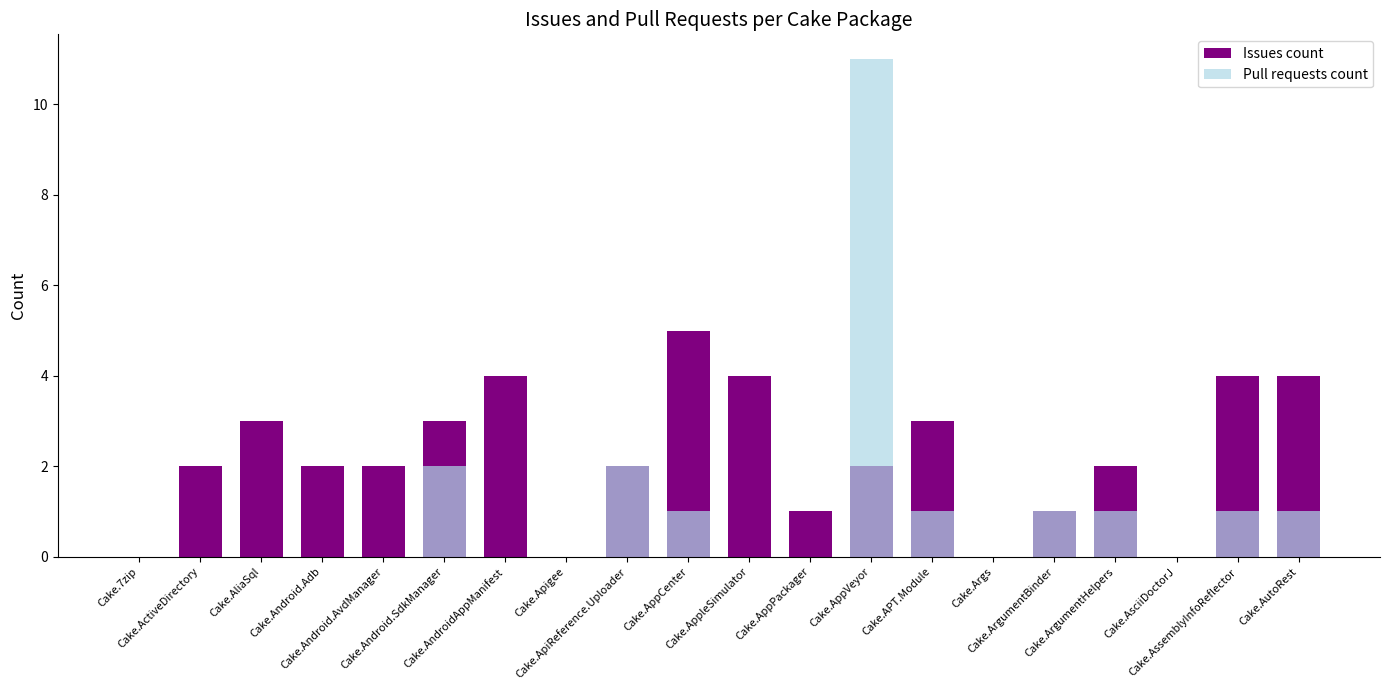

Reading left to right, list all the values displayed in this chart.

Issues count: 0	2	3	2	2	3	4	0	2	5	4	1	2	3	0	1	2	0	4	4
Pull requests count: 0	0	0	0	0	2	0	0	2	1	0	0	11	1	0	1	1	0	1	1